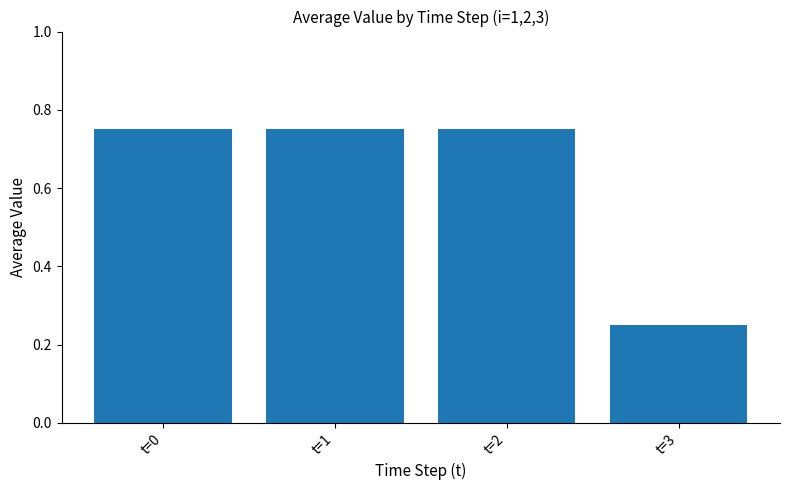

Is it true that the value at t=2 is 0.5?

False